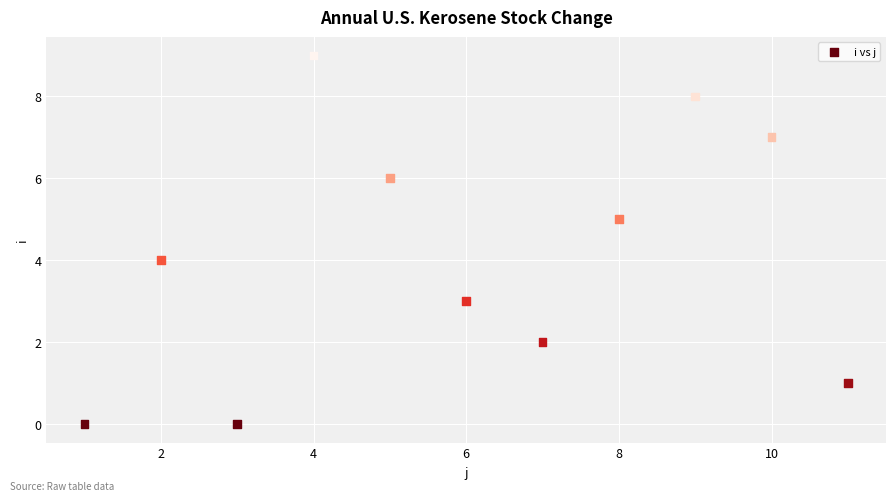

What is the average X value?

6